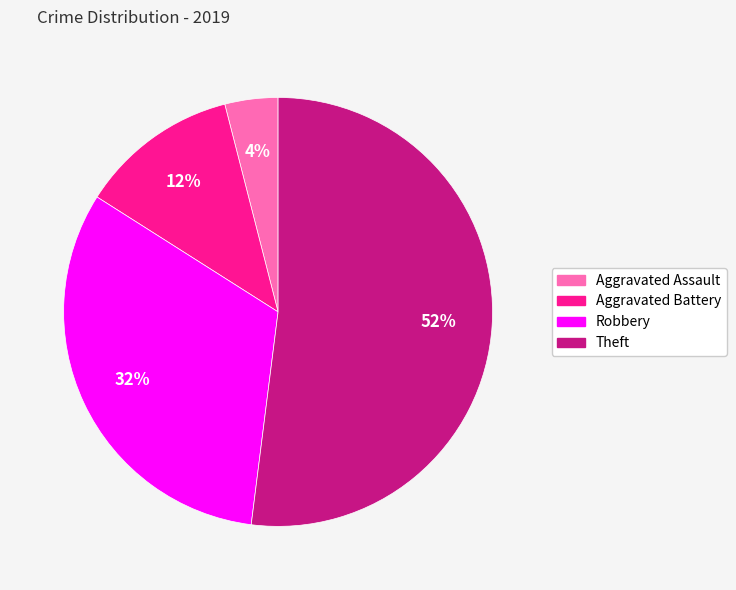

The Theft slice represents 52% of the pie. True or false?

True